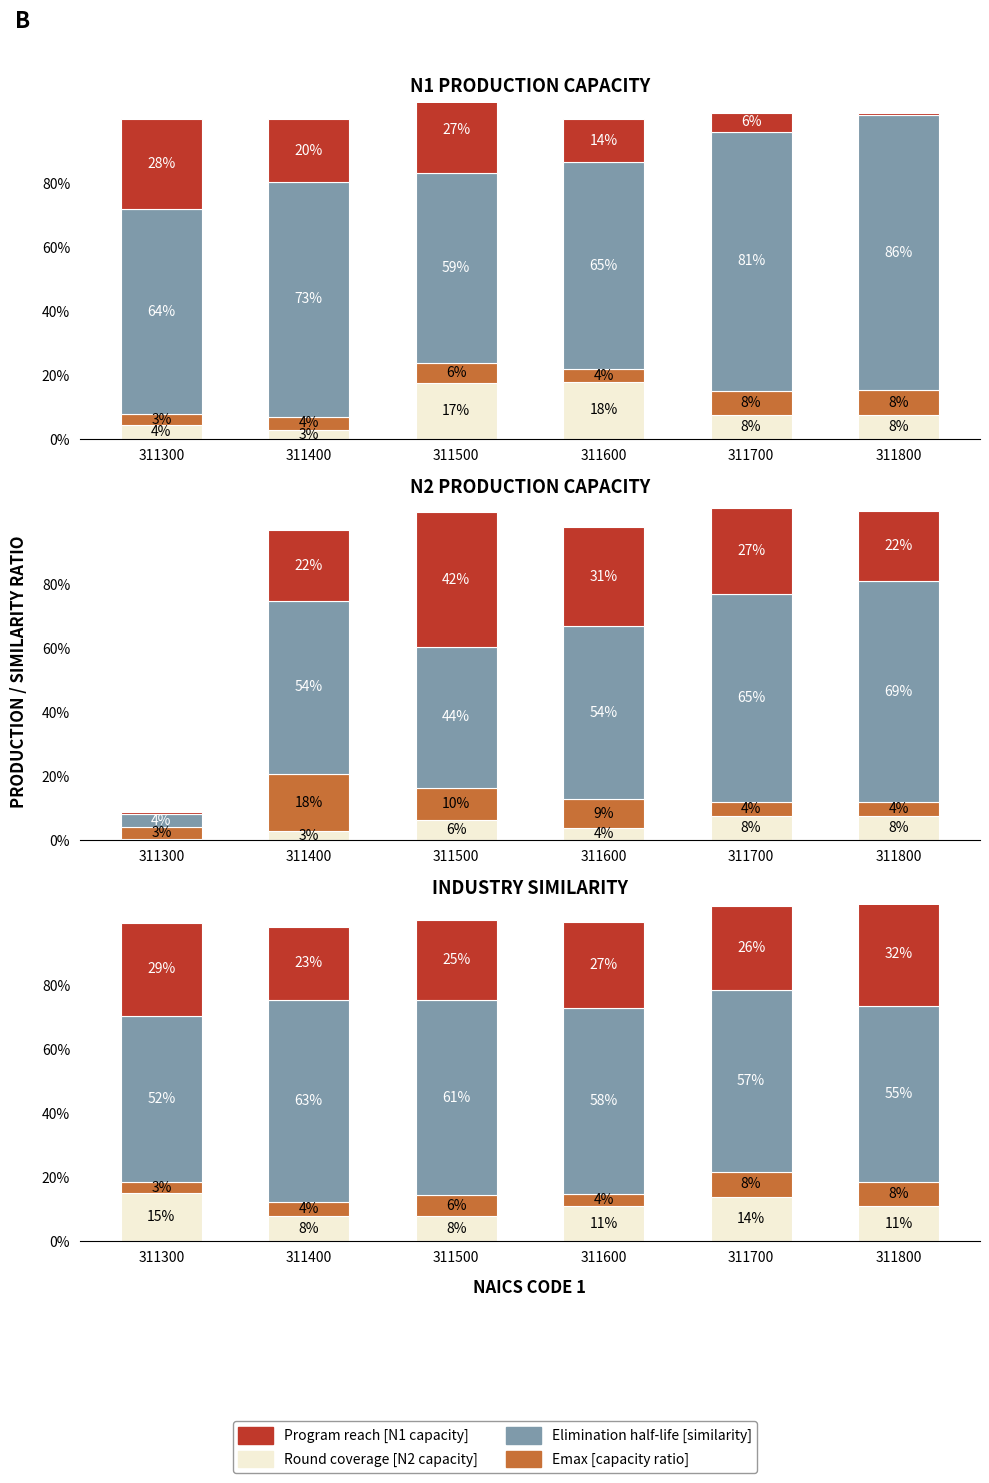

What is the value of the Round coverage bar at the 5th from the left?

0.1